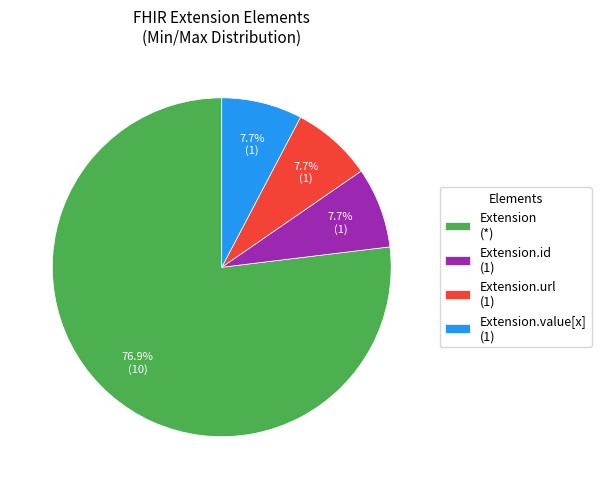

What is the largest slice in the pie chart?

Extension (*)